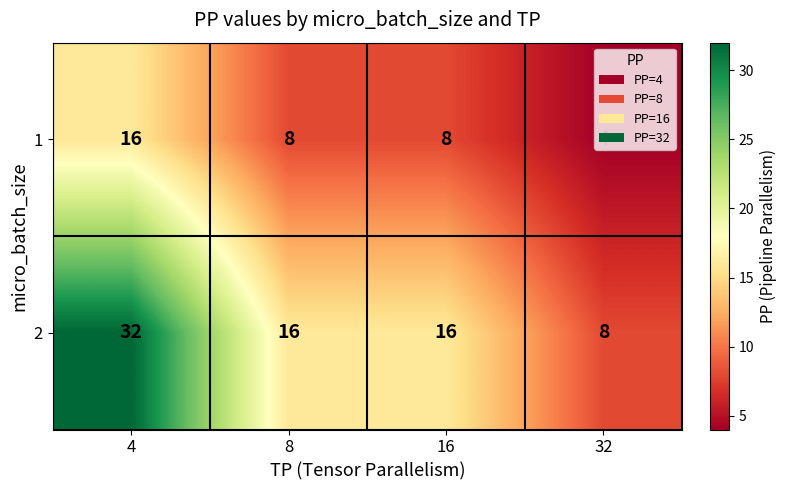

The value of 1 at 16 is 8. True or false?

True